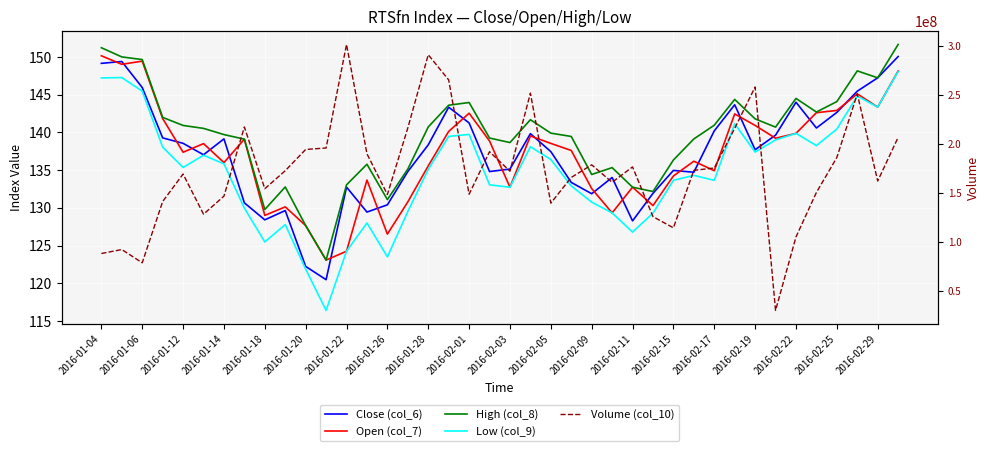

Is the value of Open (col_7) at 2016-01-20 greater than the value of Low (col_9) at 38?

No